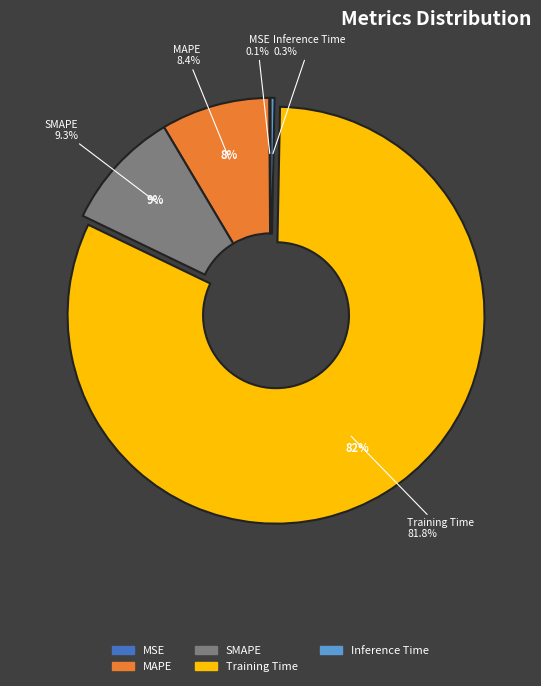

How much of the chart is everything except MAPE?

91.6%